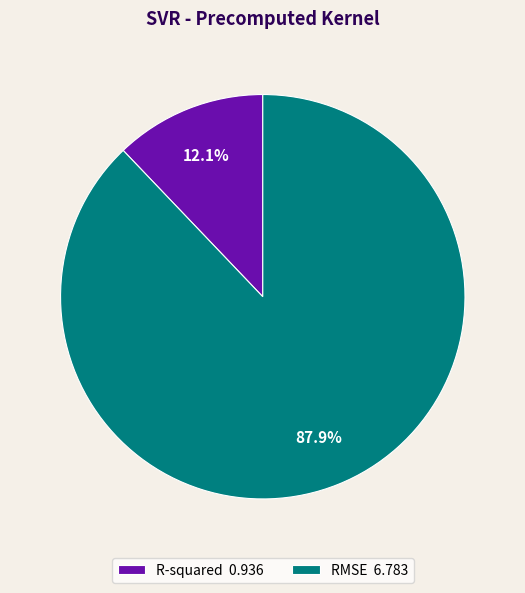

How many slices are in this pie chart?

2